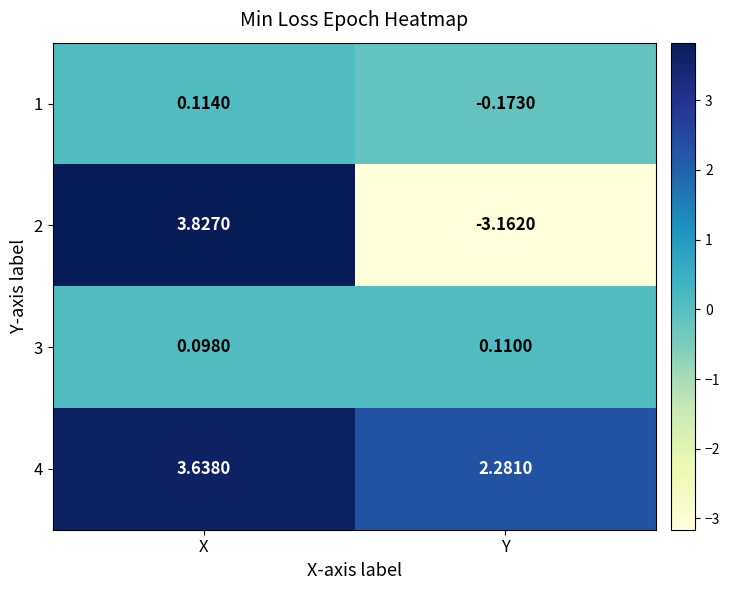

How many categories are shown in the chart?

2